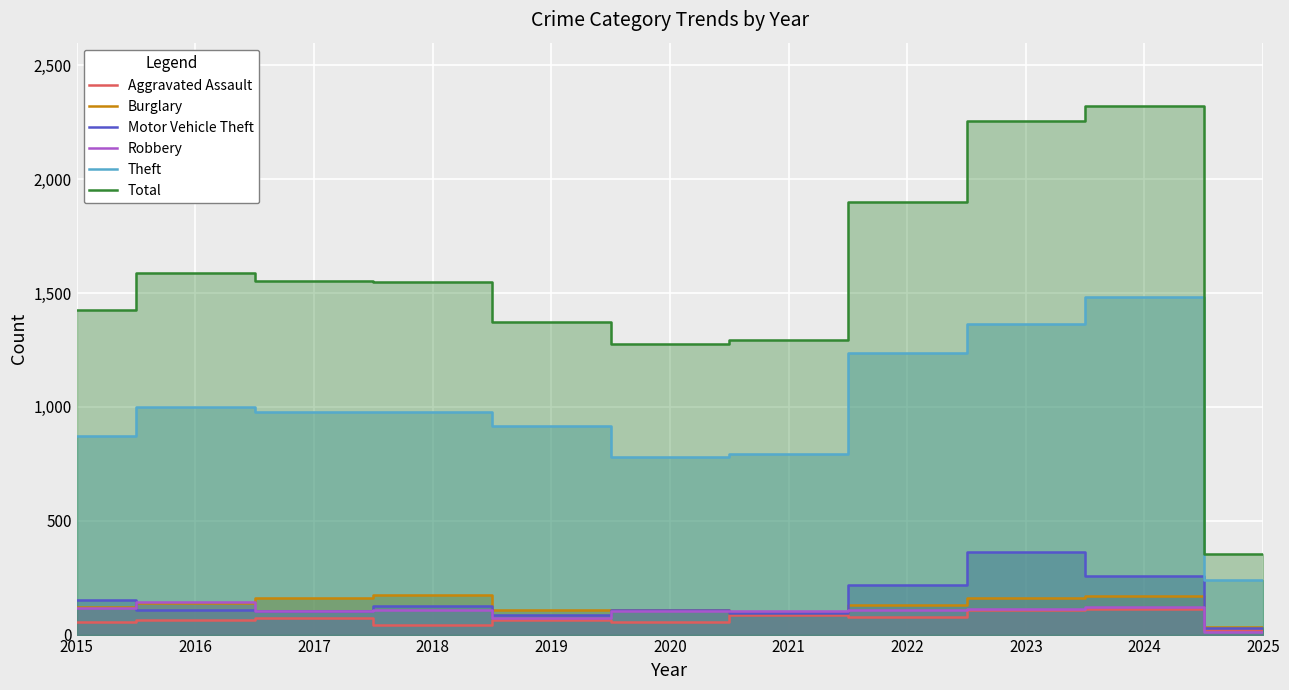

At which category is the sum across all series the highest?

2024